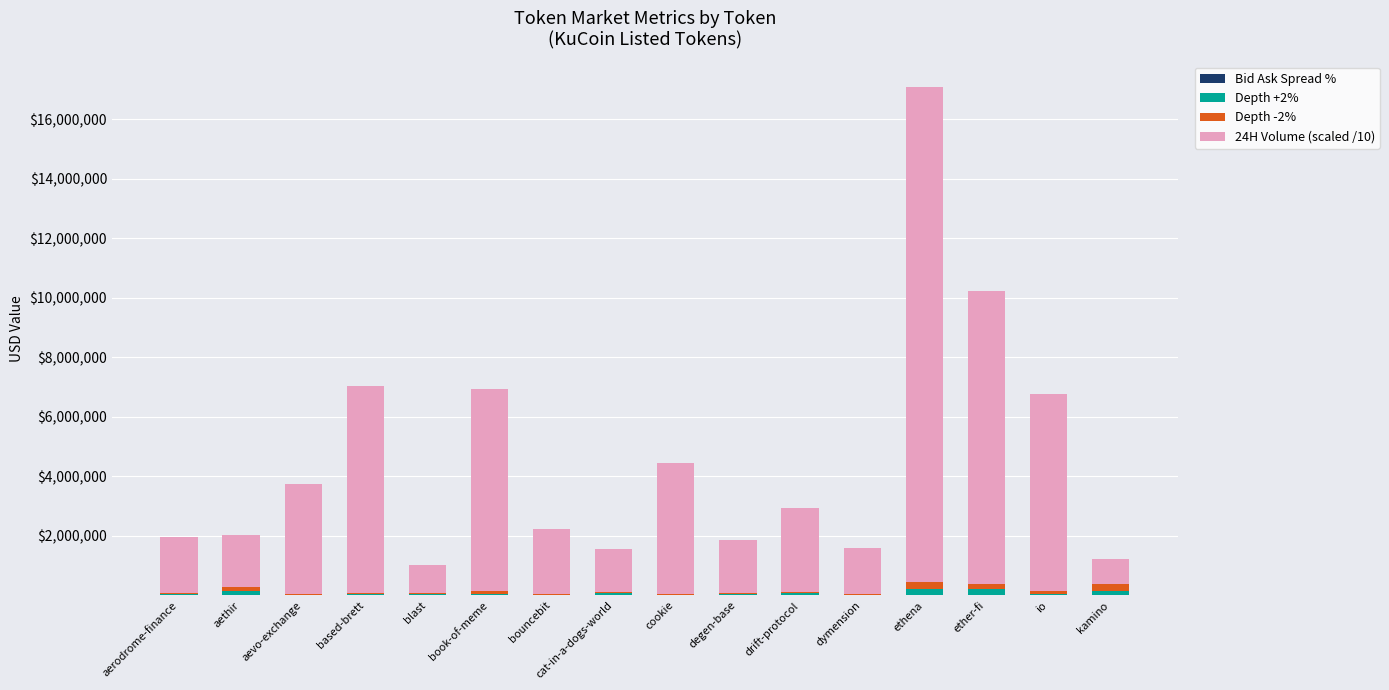

Does the chart contain stacked bars?

Yes